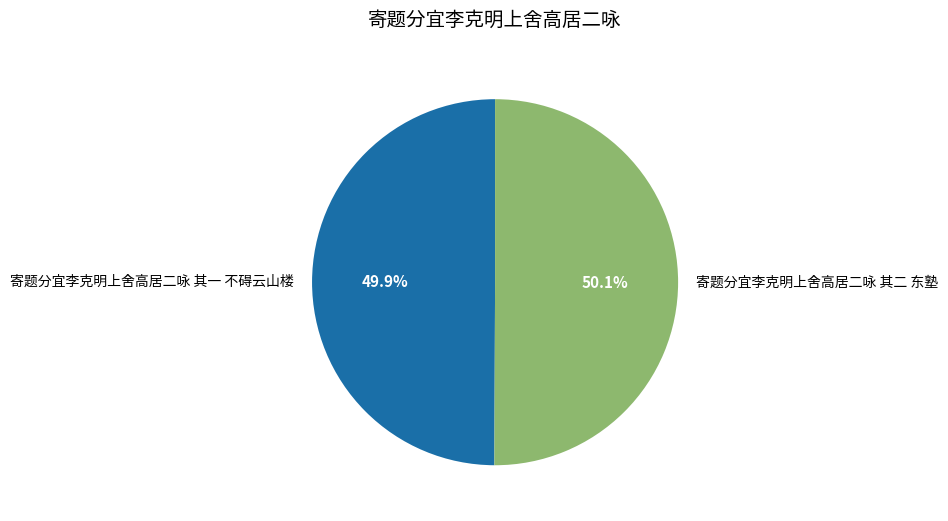

Approximately how many times larger is the value at 寄题分宜李克明上舍高居二咏 其二 东塾 compared to 寄题分宜李克明上舍高居二咏 其一 不碍云山楼?

1.0